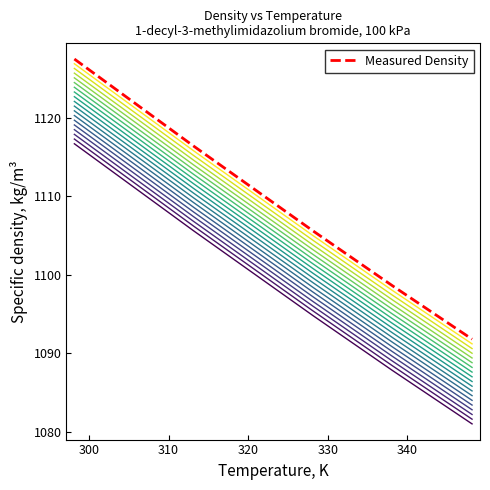

What is the average value of the Measured Density series?

1109.4